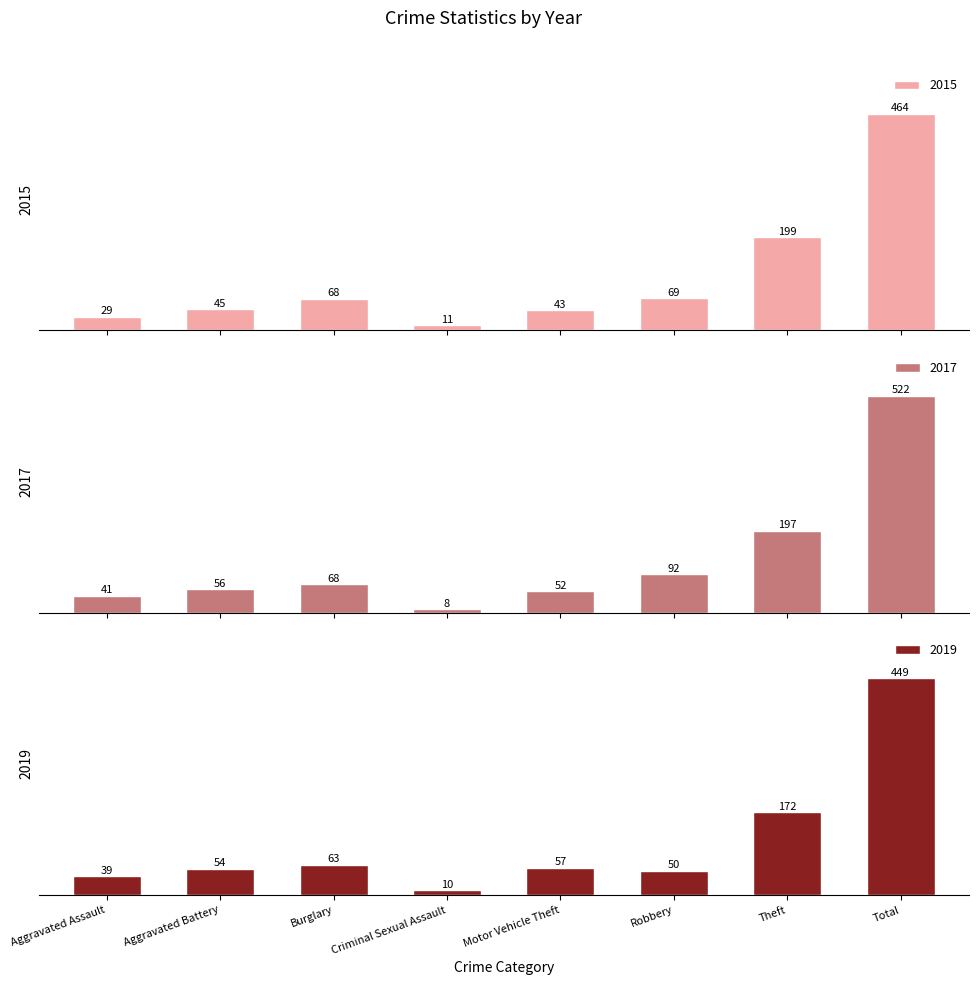

At how many categories does at least one series exceed 258?

1